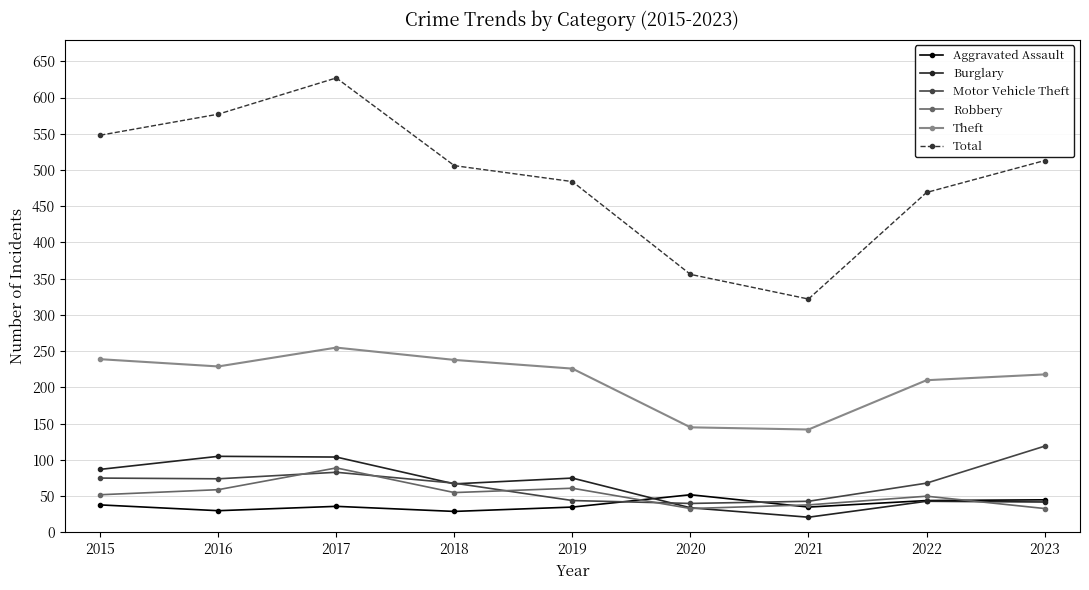

Where is the first local maximum for Theft?

2017